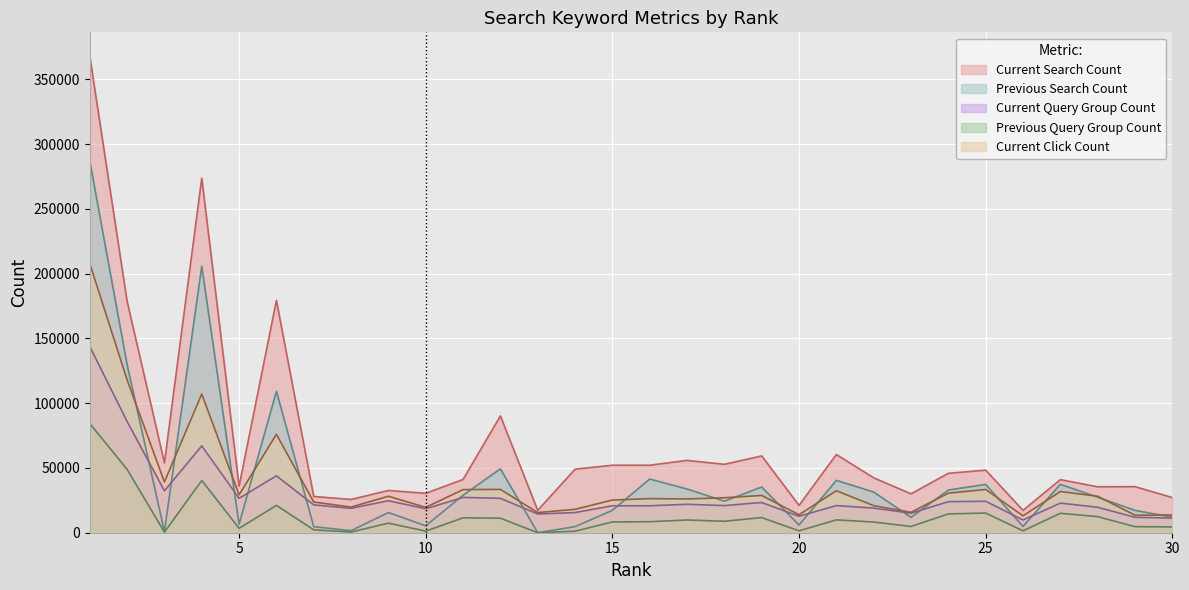

At which category does Previous Query Group Count reach its first local valley?

3